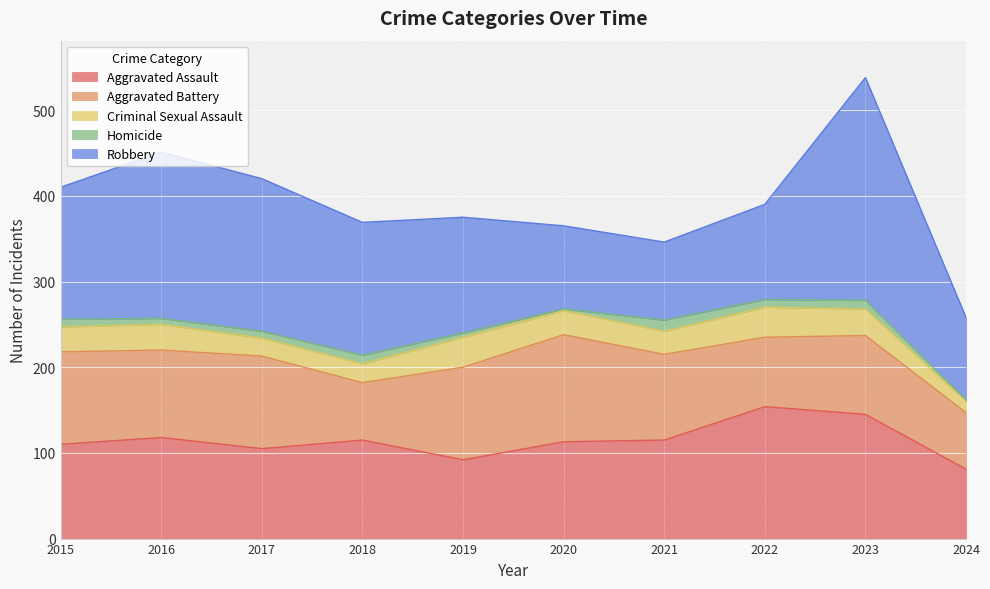

Reading right to left, transcribe all the data shown in this chart.

Aggravated Assault: 2024=81	2023=145	2022=154	2021=115	2020=113	2019=92	2018=115	2017=105	2016=118	2015=110
Aggravated Battery: 2024=66	2023=92	2022=81	2021=100	2020=125	2019=108	2018=67	2017=108	2016=102	2015=108
Criminal Sexual Assault: 2024=13	2023=31	2022=35	2021=27	2020=28	2019=35	2018=22	2017=21	2016=30	2015=29
Homicide: 2024=2	2023=10	2022=9	2021=13	2020=2	2019=5	2018=10	2017=8	2016=7	2015=9
Robbery: 2024=96	2023=260	2022=111	2021=91	2020=97	2019=135	2018=155	2017=178	2016=194	2015=154